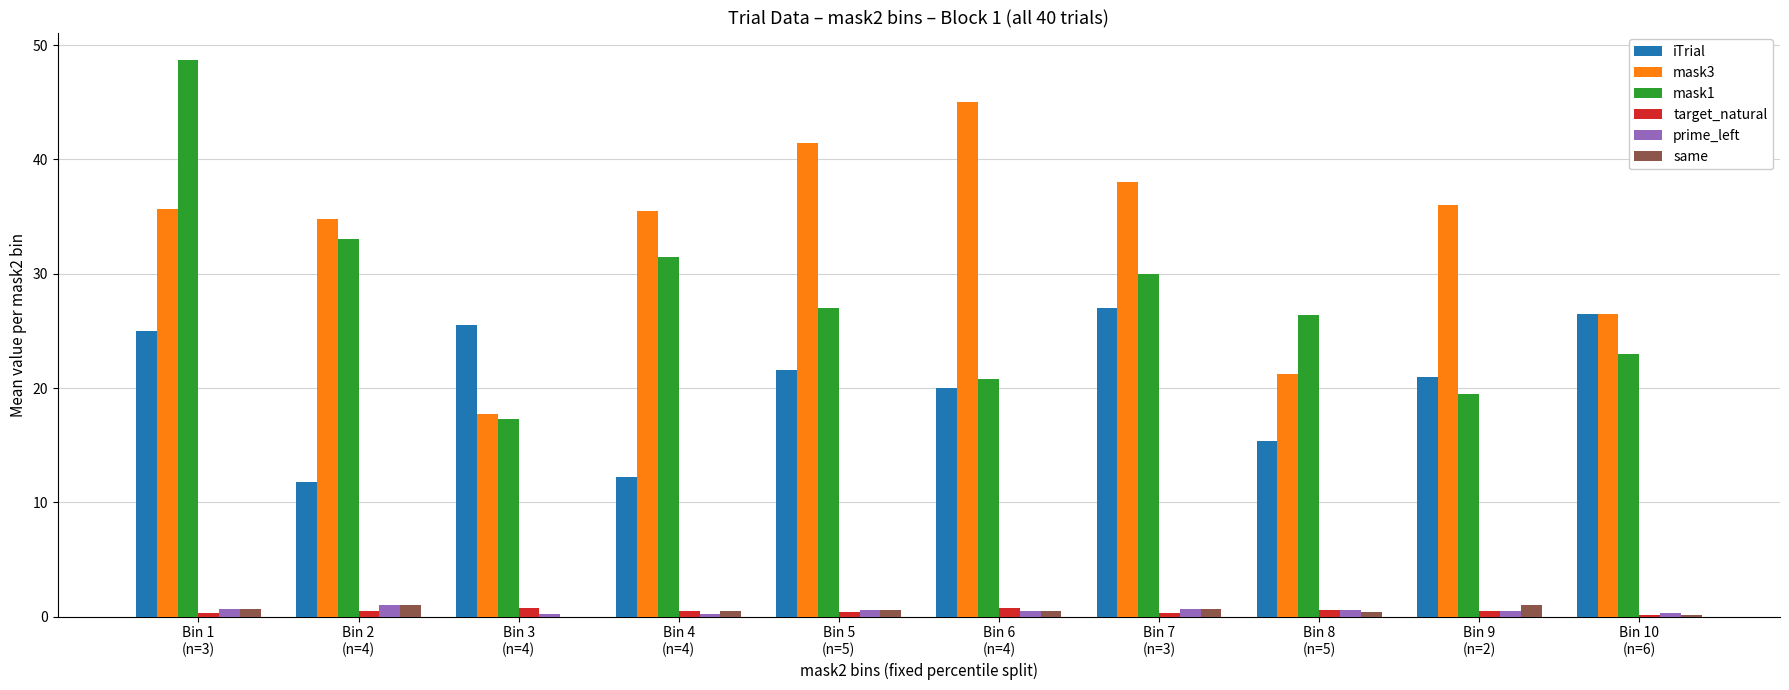

What are all the series names shown in the legend?

iTrial, mask3, mask1, target_natural, prime_left, same